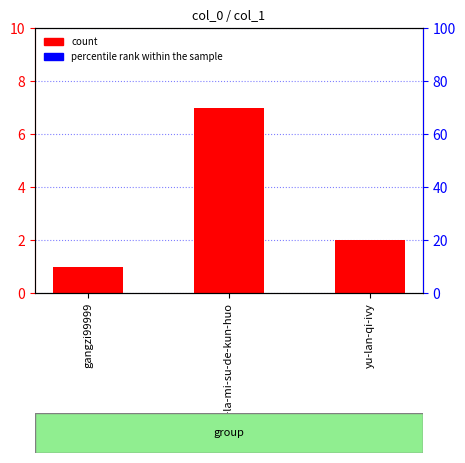

True or false: the data shows 1 at gangzi99999.

True